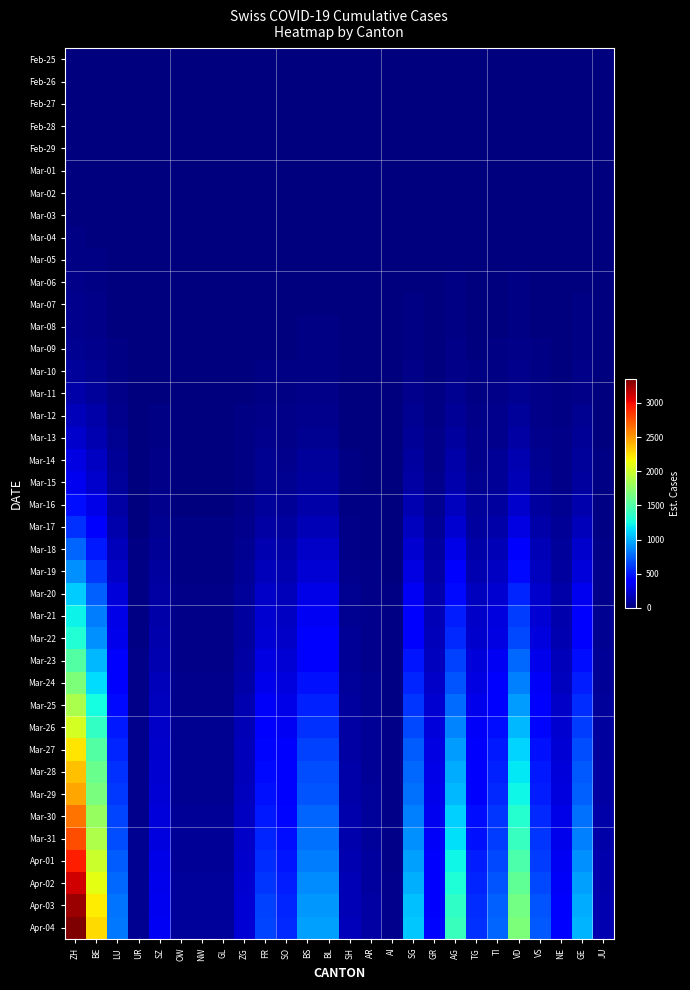

Which has a higher value, GE or AR?

GE